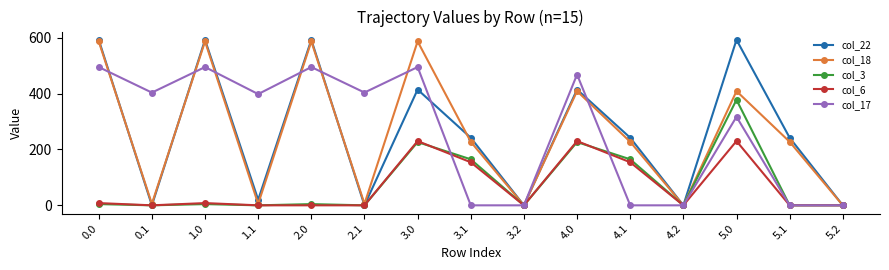

Between 2.1 and 4.2, which series saw the biggest shift?

col_17